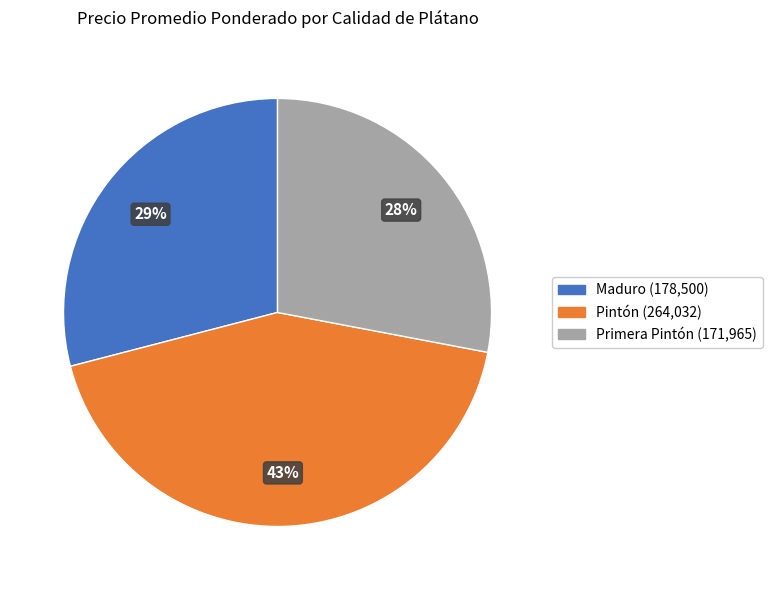

Is there any slice that represents more than half of the pie?

No